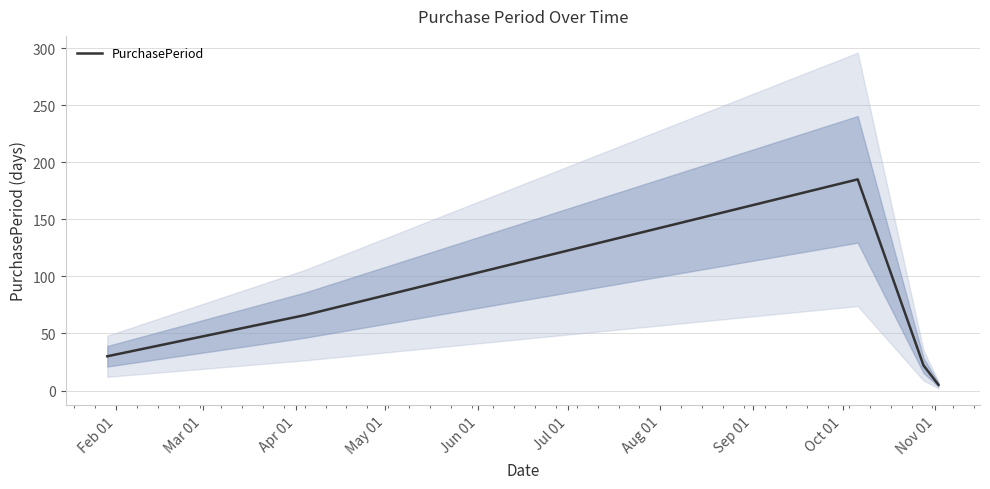

Reading left to right, transcribe all the data shown in this chart.

30	66	185	22	5